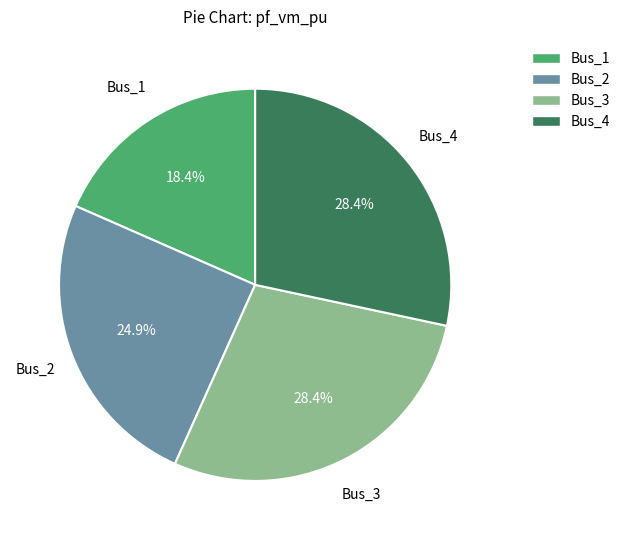

Count the number of slices in the pie.

4